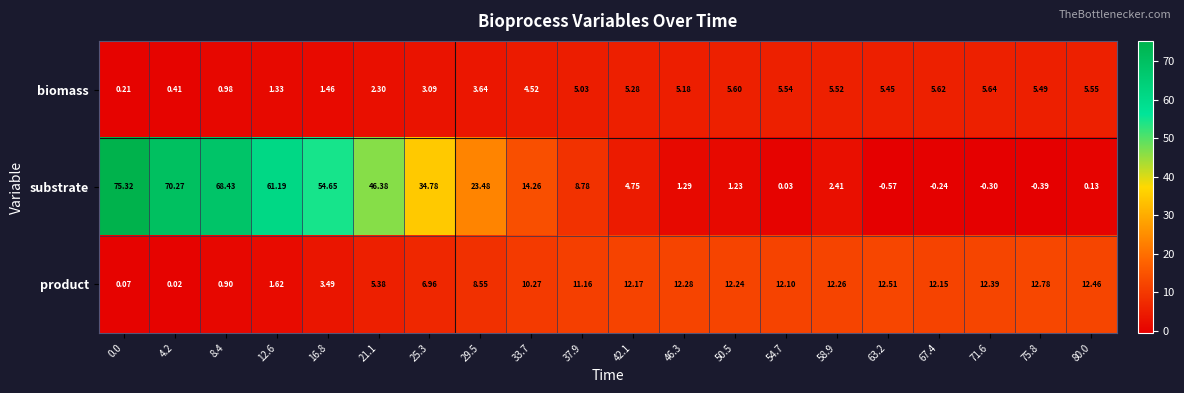

What is the total value across all series at 29.5?

35.7